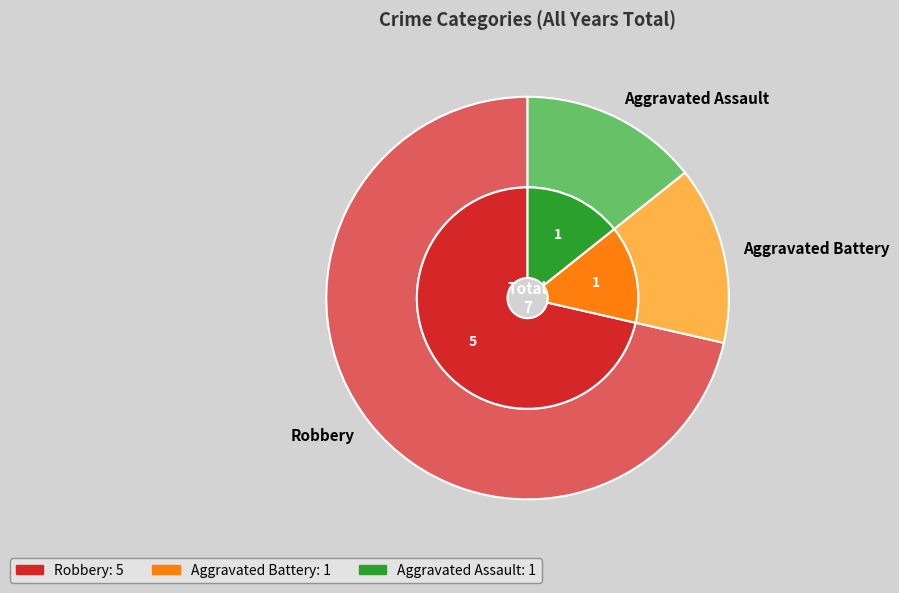

What percentage is the Aggravated Assault slice, to the nearest percent?

14%